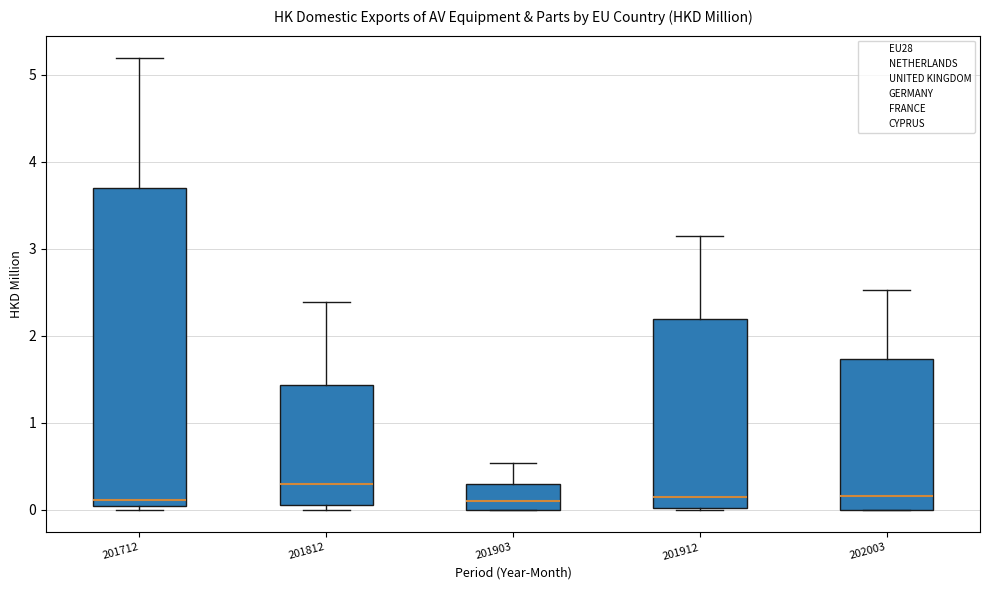

Reading left to right, transcribe this box plot: for each box, give where its median line is, the range the box spans, and where its two whiskers end, as read against the y-axis. The values are not printed on the chart, so give them approximately, as read against the axis.

201712: median 0.1, box 0.0 to 3.7, whiskers 0.0 (just below the box's lower edge) to 5.2
201812: median 0.3, box 0.1 to 1.4, whiskers 0.0 to 2.4
201903: median 0.1, box 0.0 to 0.3, whiskers 0.0 to 0.5
201912: median 0.1, box 0.0 to 2.2, whiskers 0.0 to 3.1
202003: median 0.2, box 0.0 to 1.7, whiskers 0.0 to 2.5